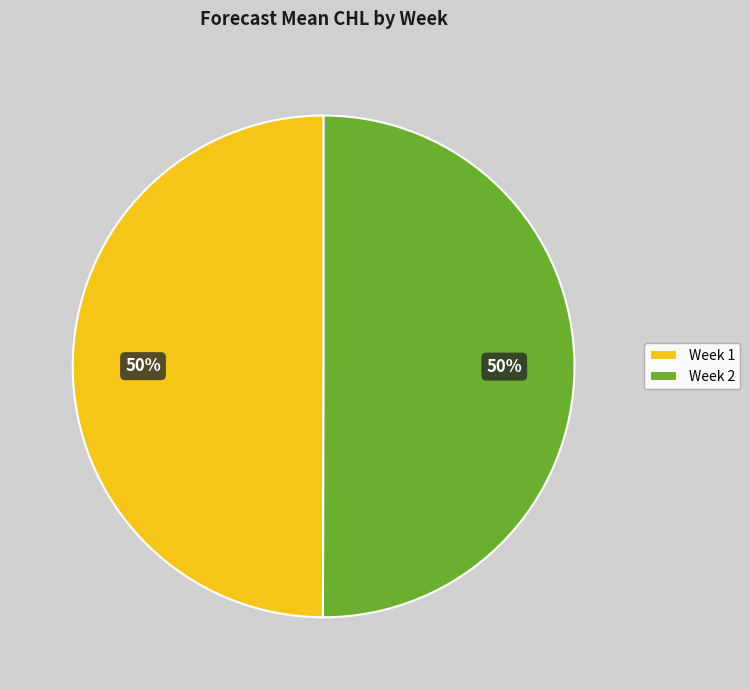

Is it true that Week 2 is 64% of the pie?

False